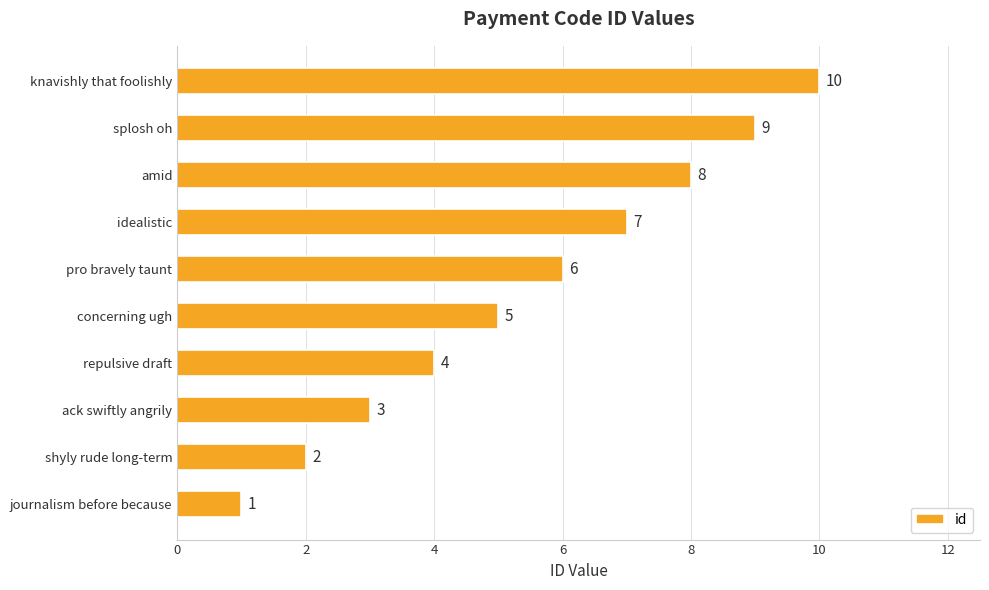

How many data points does each series have?

10